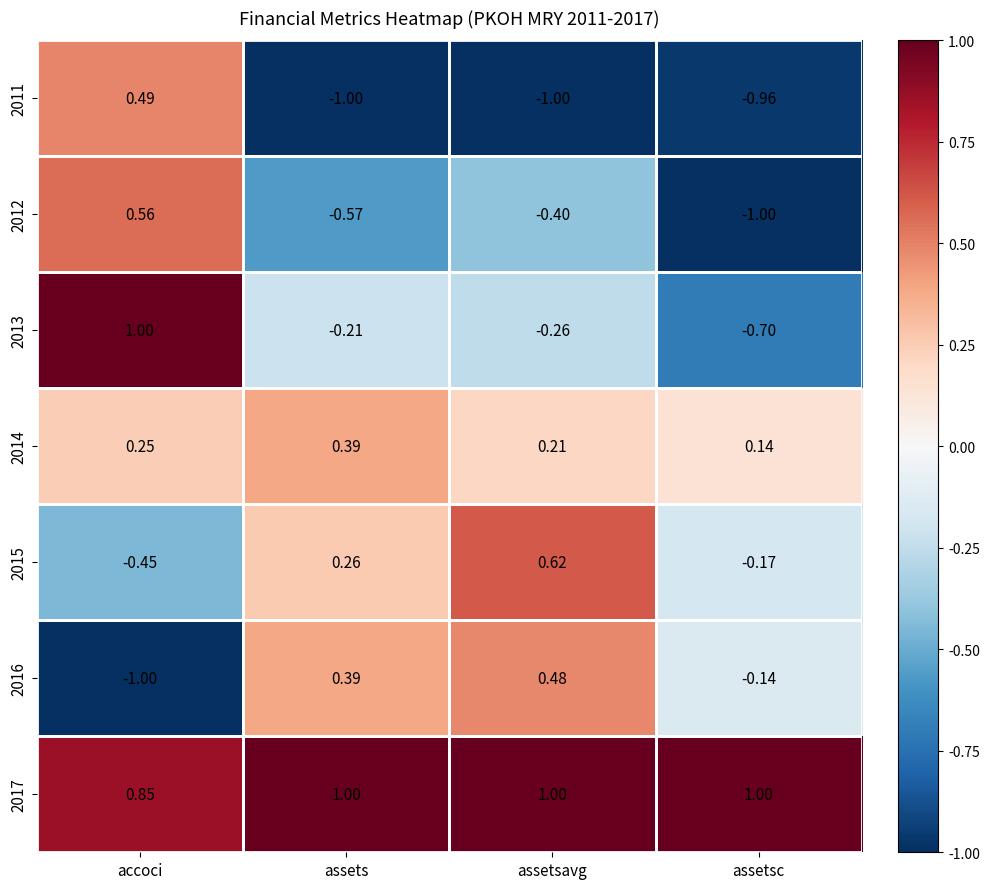

Which series has the largest range (max minus min)?

2013